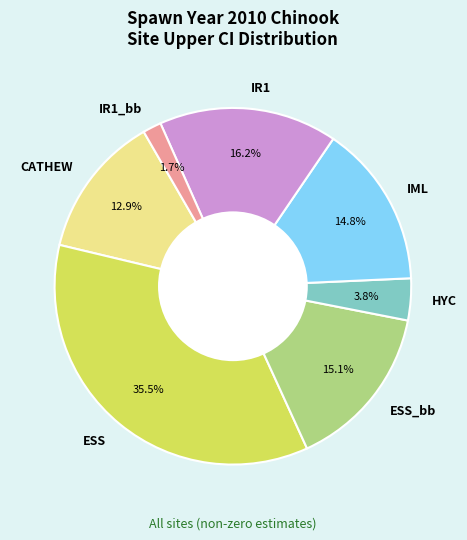

Is HYC the majority of the pie?

No